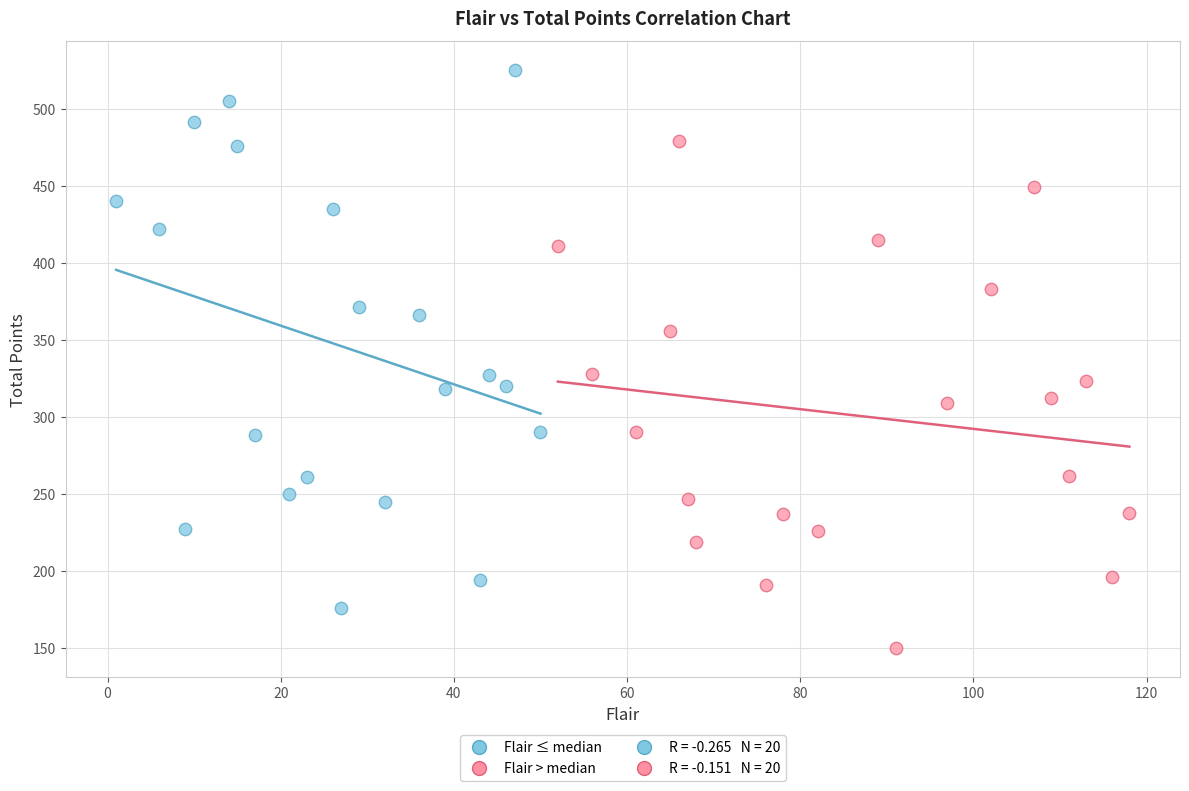

Which series contains the lowest Y value?

Flair > median